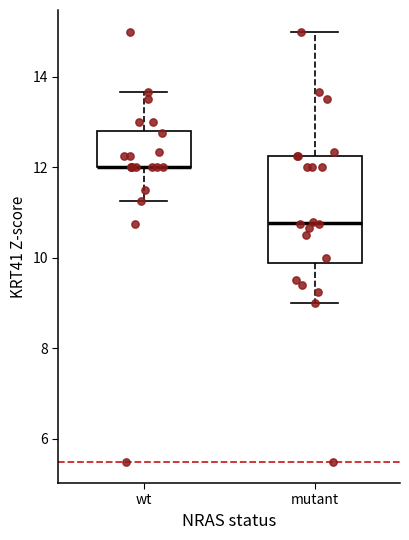

Where does the lower whisker of the box for wt end on the y-axis? The values are not printed on the chart, so give them approximately, as read against the axis.

11.2